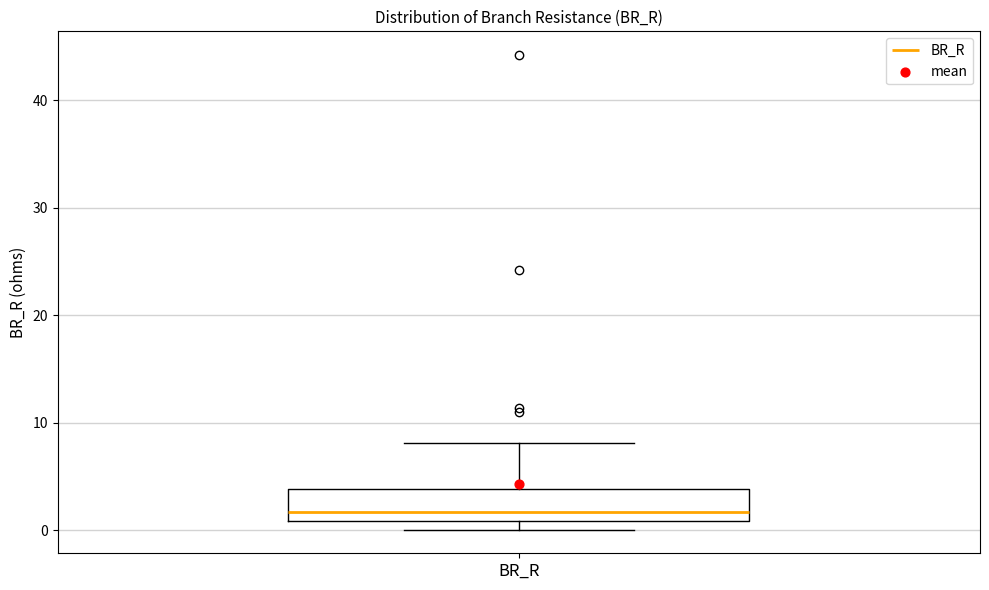

Transcribe this box plot: give where the median line is, the range the box spans, and where the two whiskers end, as read against the y-axis. The values are not printed on the chart, so give them approximately, as read against the axis.

median 2, box 1 to 4, whiskers 0 to 8